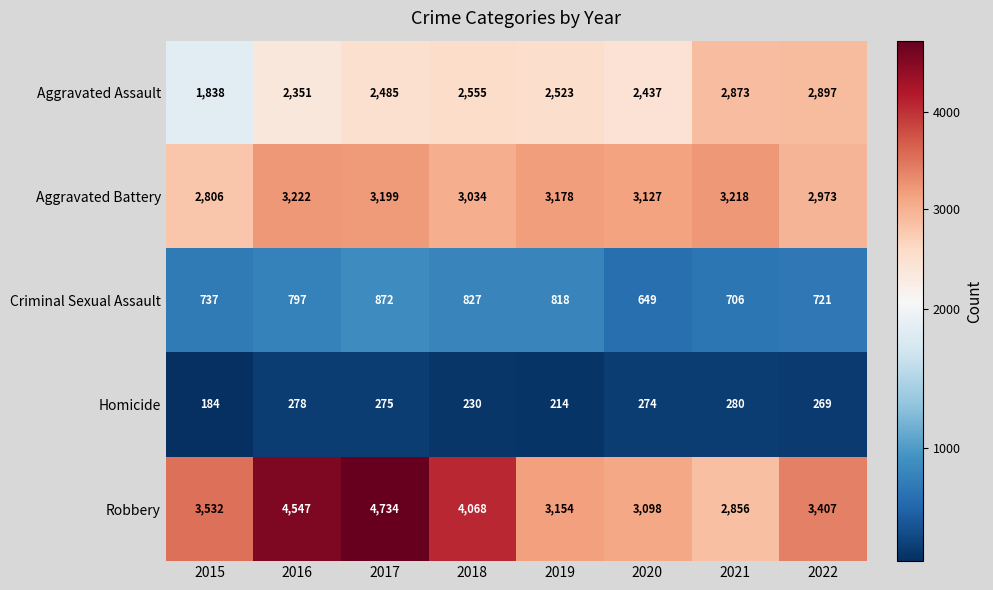

How many data points does each series have?

8